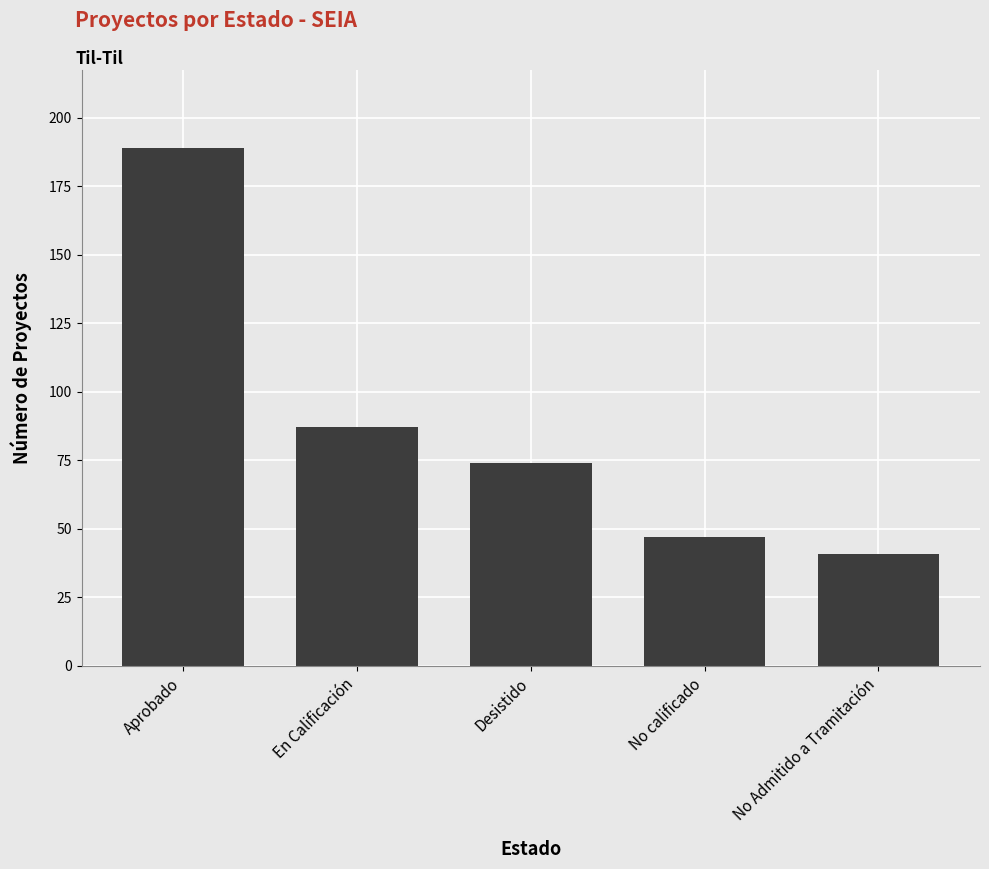

Reading left to right, transcribe all the data shown in this chart.

Aprobado=189	En Calificación=87	Desistido=74	No calificado=47	No Admitido a Tramitación=41